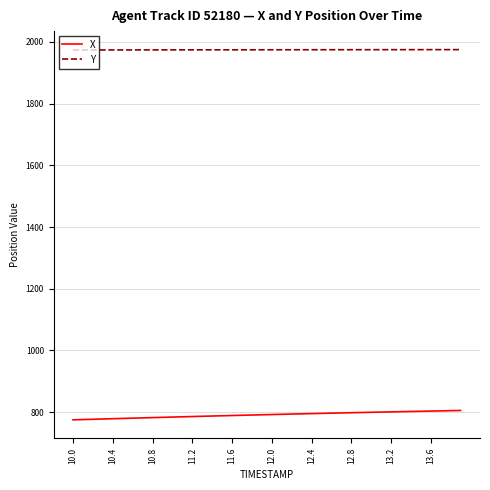

True or false: Y and X cross at least once.

False